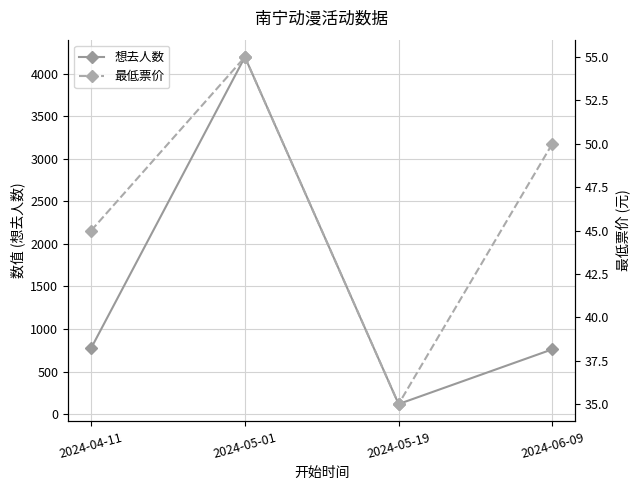

What is the spread (max minus min) of values at 2024-06-09?

711